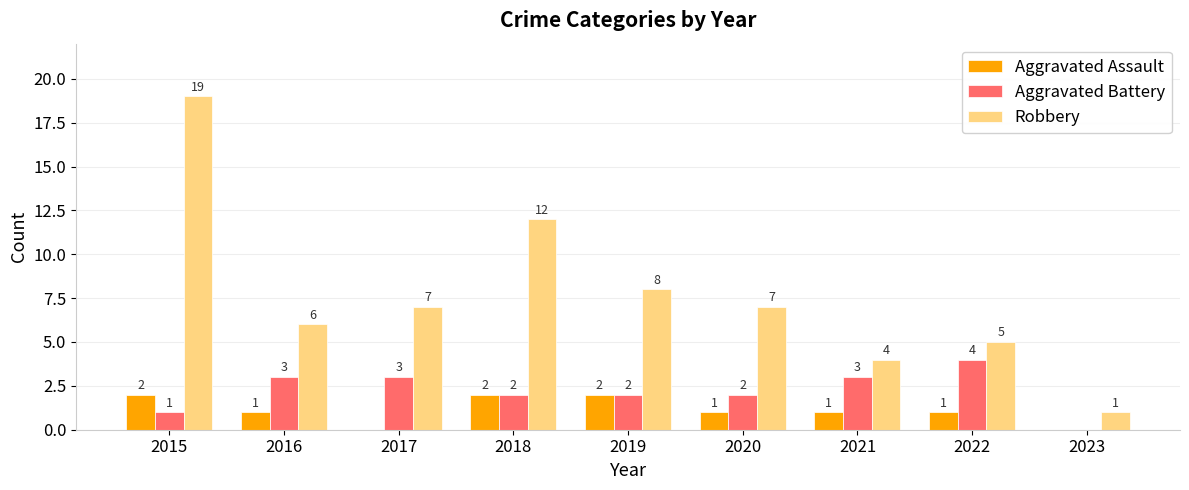

Reading left to right, what are all the values shown in this chart?

Aggravated Assault: 2	1	0	2	2	1	1	1	0
Aggravated Battery: 1	3	3	2	2	2	3	4	0
Robbery: 19	6	7	12	8	7	4	5	1